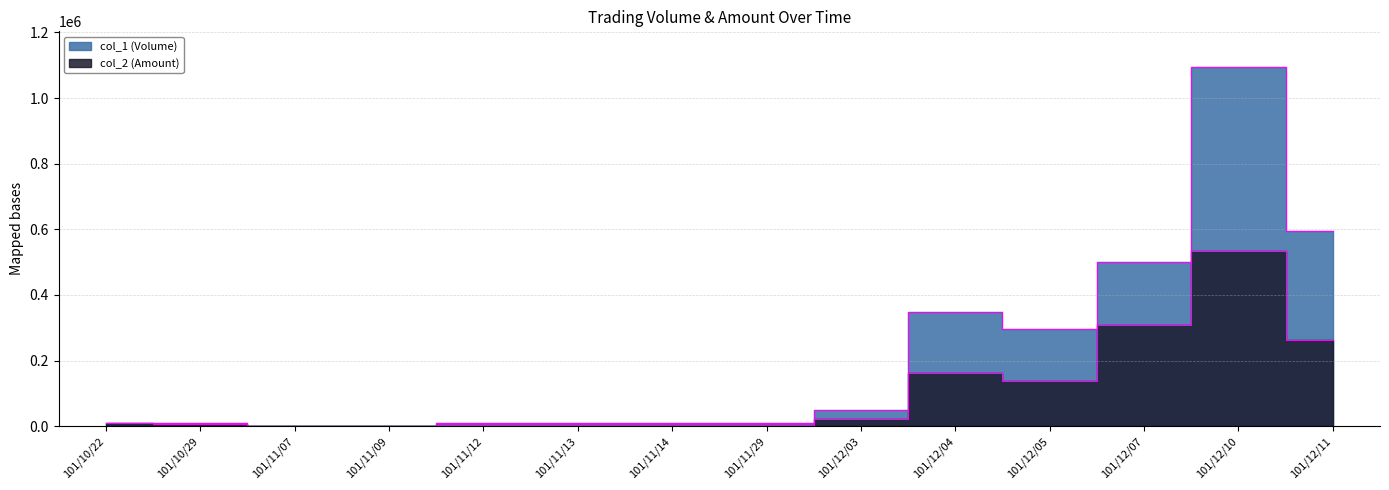

Which series ends up on top after the final intersection of col_1 (Volume) and col_2 (Amount)?

col_1 (Volume)